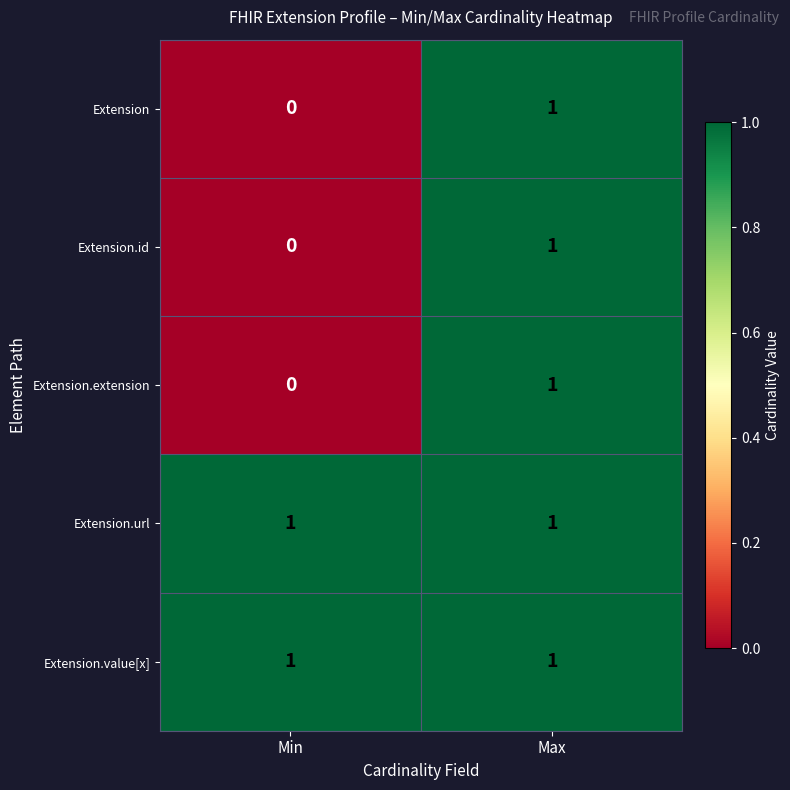

At which category is the sum across all series the highest?

Max